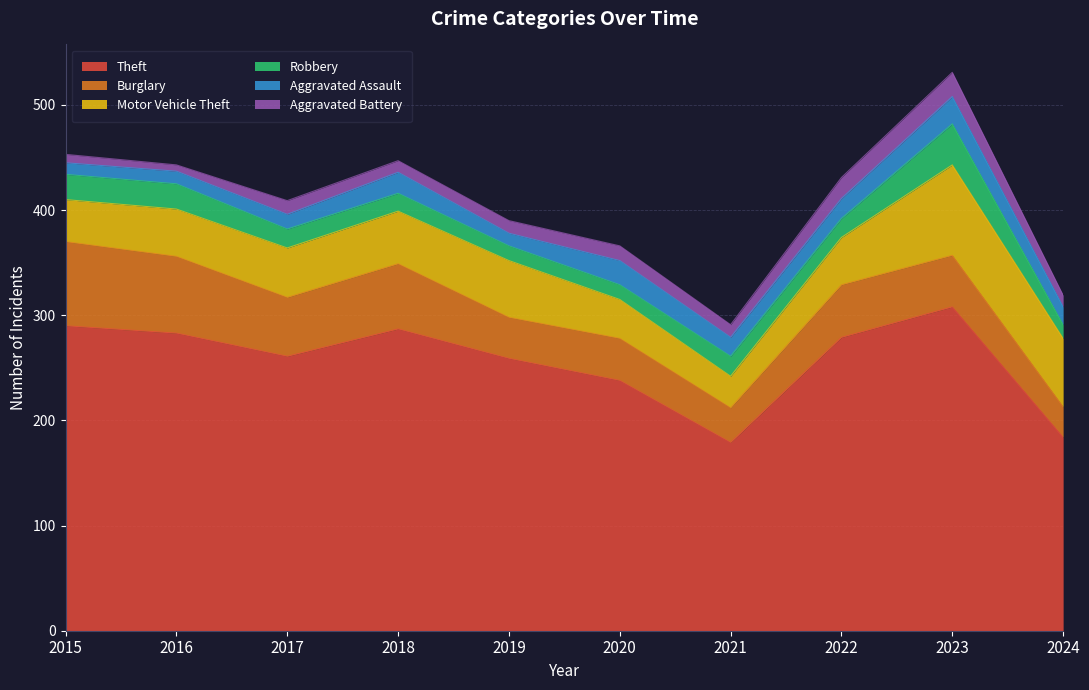

Reading left to right, transcribe all the data shown in this chart.

Theft: 2015=290	2016=283	2017=261	2018=287	2019=259	2020=238	2021=179	2022=279	2023=308	2024=184
Burglary: 2015=80	2016=73	2017=56	2018=62	2019=39	2020=40	2021=33	2022=50	2023=49	2024=29
Motor Vehicle Theft: 2015=40	2016=45	2017=47	2018=50	2019=54	2020=37	2021=30	2022=45	2023=86	2024=65
Robbery: 2015=24	2016=24	2017=18	2018=17	2019=14	2020=14	2021=19	2022=18	2023=39	2024=13
Aggravated Assault: 2015=11	2016=12	2017=14	2018=20	2019=12	2020=23	2021=18	2022=19	2023=26	2024=17
Aggravated Battery: 2015=8	2016=6	2017=13	2018=11	2019=12	2020=14	2021=12	2022=20	2023=23	2024=11